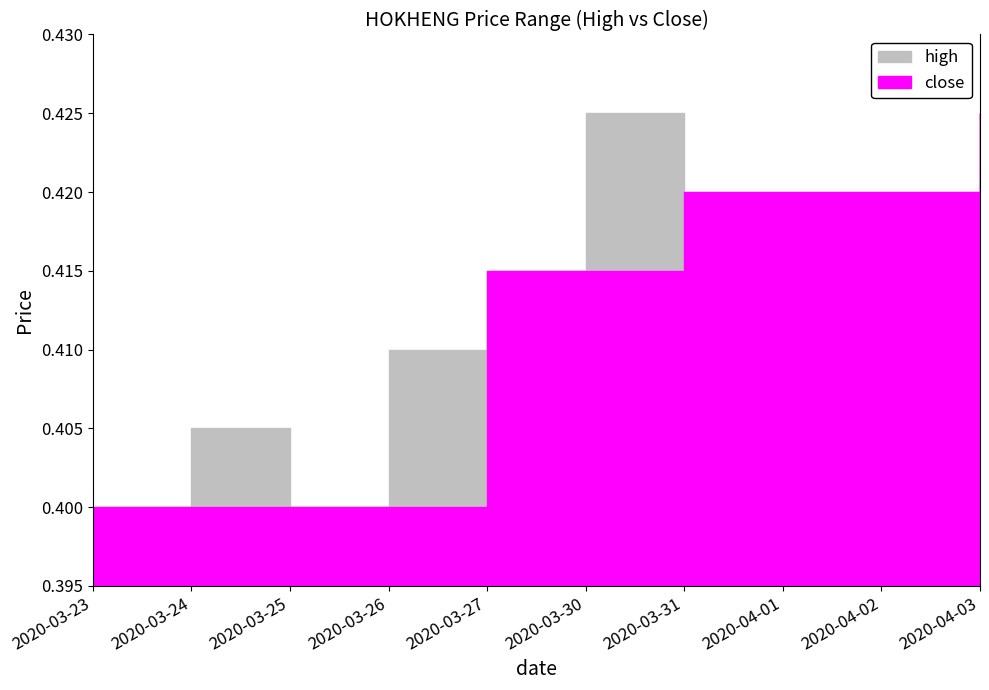

What is the average value of the close series?

0.4